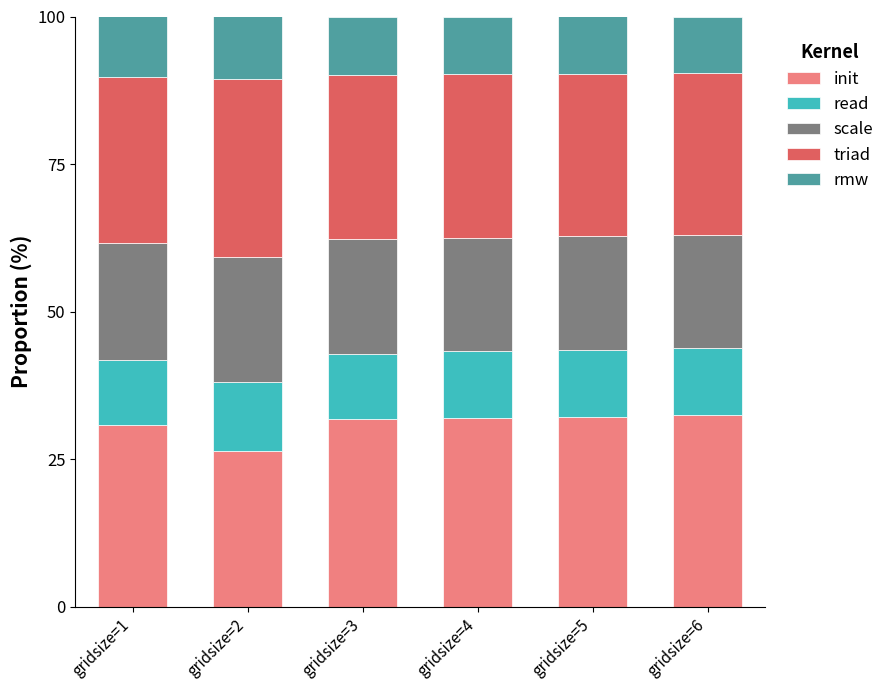

At which label does init reach its minimum?

gridsize=2